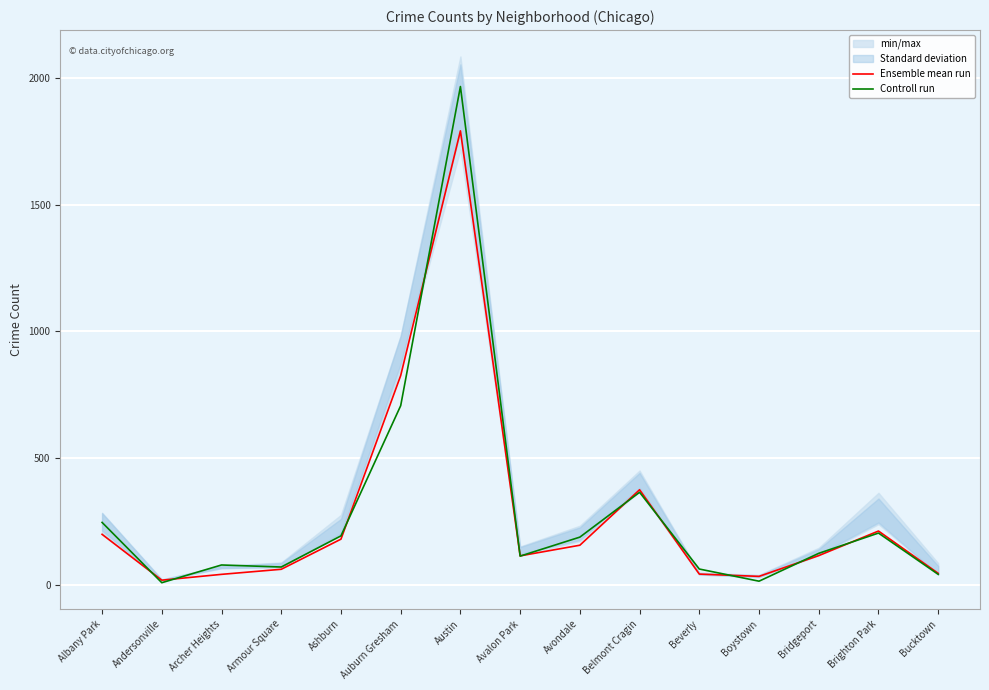

Which series changed the most between Bridgeport and Bucktown?

Controll run